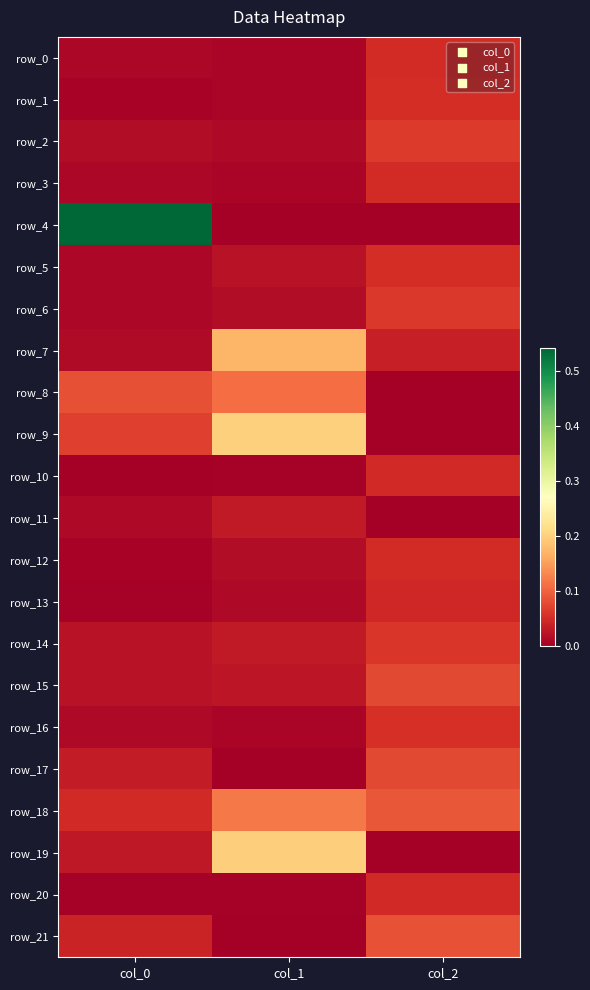

Which category has the highest value in the row_13 series?

col_2